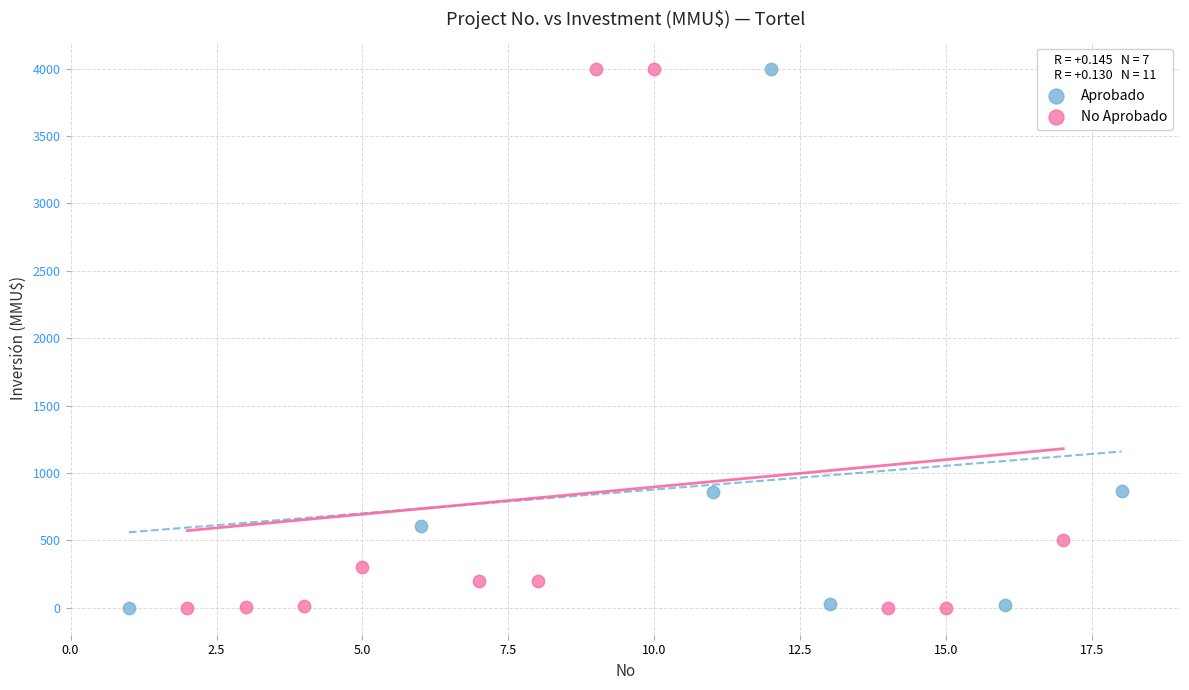

What are all the series names shown in the legend?

Aprobado, No Aprobado